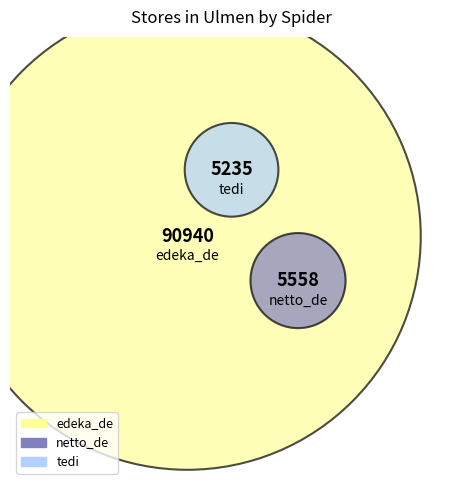

What is the change in value from netto_de to tedi?

-323